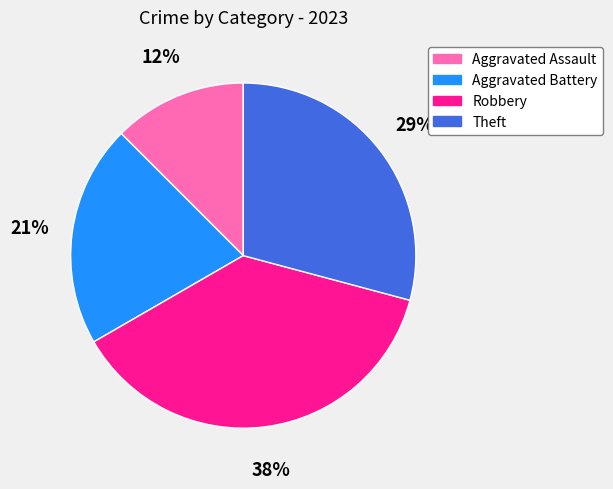

Rank the categories by value from highest to lowest.

Robbery, Theft, Aggravated Battery, Aggravated Assault